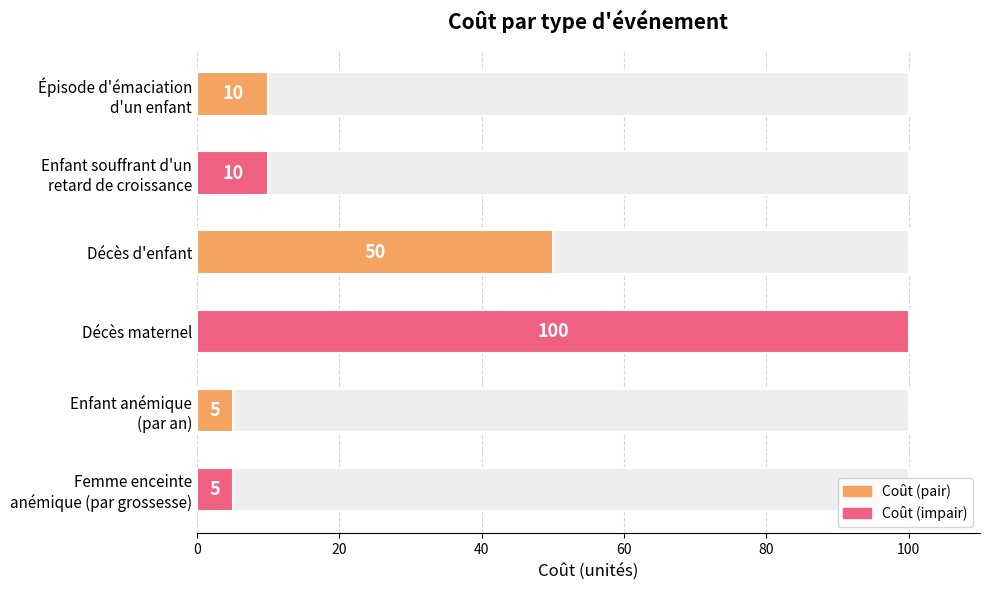

The value at 100 is 9. True or false?

False